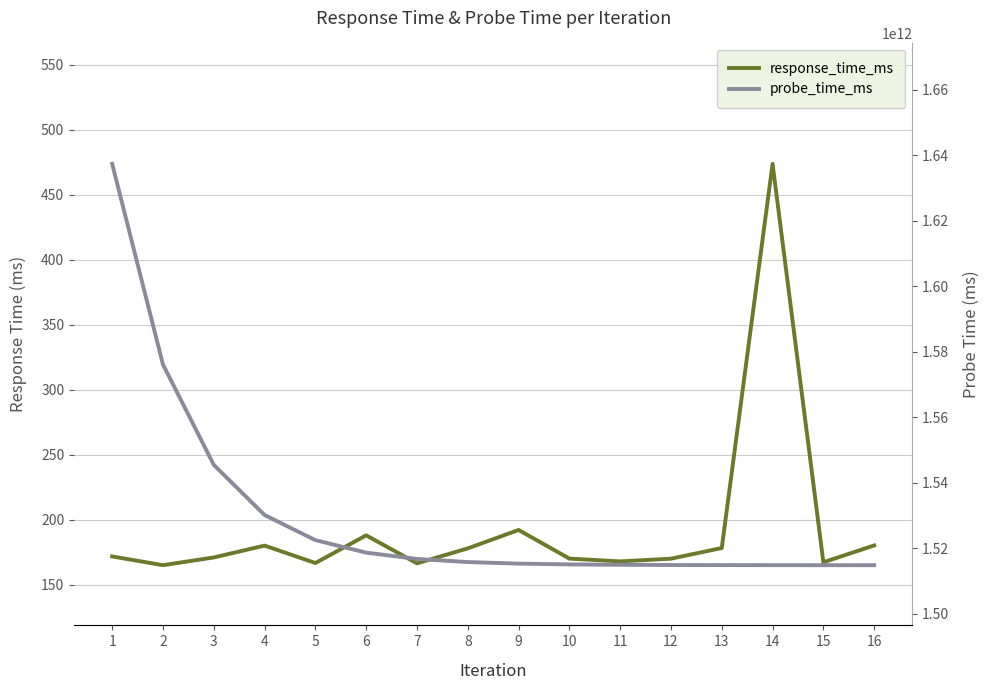

Which has a higher value, 5 or 13?

13